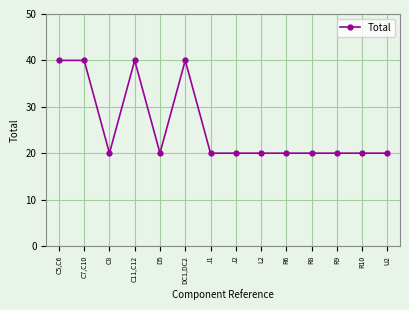

The chart shows a value of 40 at C7,C10. True or false?

True